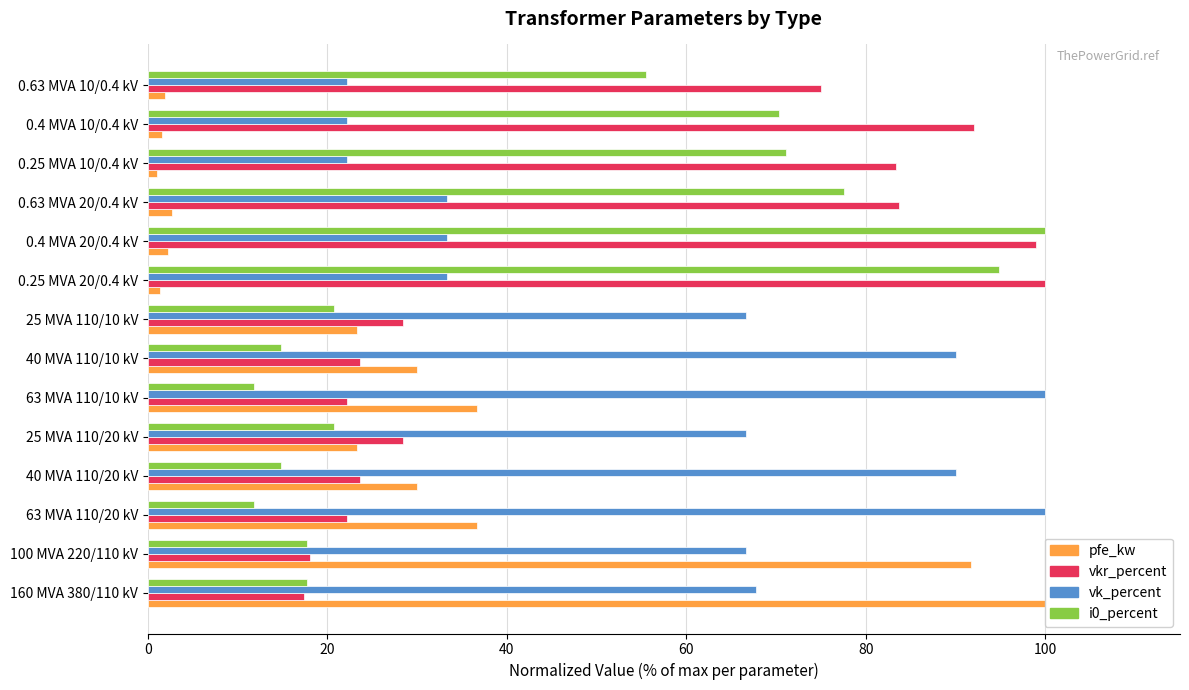

Reading left to right, extract all data points from this chart.

pfe_kw: 100.0	91.7	36.7	30.0	23.3	36.7	30.0	23.3	1.3	2.3	2.8	1.0	1.6	2.0
vkr_percent: 17.4	18.1	22.2	23.6	28.5	22.2	23.6	28.5	100.0	99.0	83.8	83.3	92.0	75.0
vk_percent: 67.8	66.7	100.0	90.0	66.7	100.0	90.0	66.7	33.3	33.3	33.3	22.2	22.2	22.2
i0_percent: 17.8	17.8	11.9	14.8	20.7	11.9	14.8	20.7	94.8	100.0	77.6	71.1	70.4	55.5